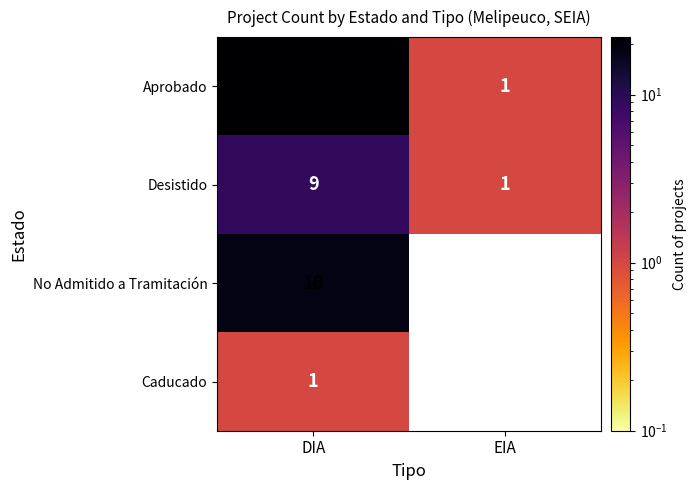

The Aprobado series shows 1 at EIA. True or false?

True